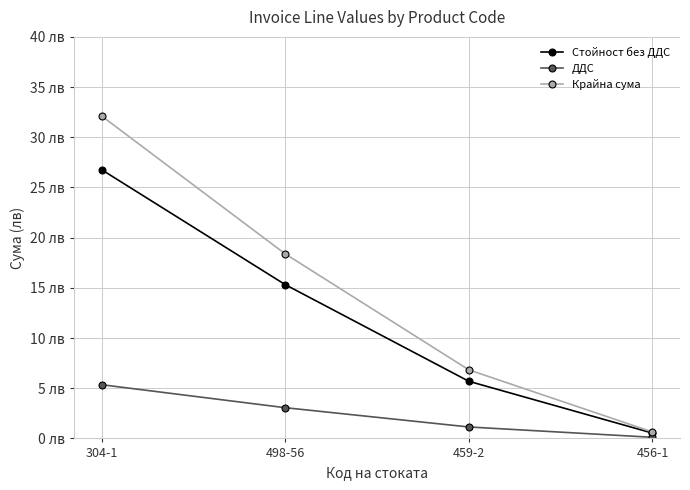

Which has a higher value, 456-1 or 304-1?

304-1